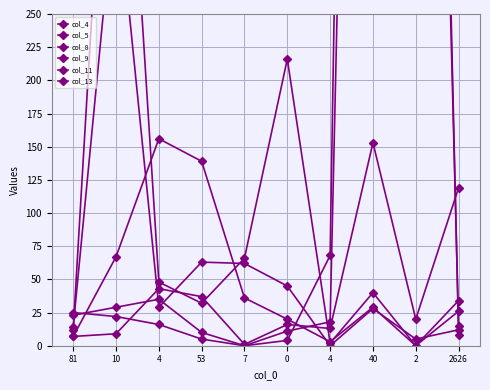

Reading left to right, extract all data points from this chart.

col_4: 81=25	10=22	4=16	53=5	7=0	0=11	4=18	40=1447	2=1394	2626=8
col_5: 81=23	10=29	4=35	53=10	7=0	0=4	4=68	40=2010	2=1264	2626=15
col_8: 81=14	10=350	4=29	53=63	7=62	0=45	4=0	40=28	2=5	2626=12
col_9: 81=12	10=558	4=48	53=32	7=66	0=216	4=2	40=40	2=0	2626=34
col_11: 81=7	10=67	4=156	53=139	7=36	0=20	4=3	40=29	2=0	2626=26
col_13: 81=7	10=9	4=43	53=37	7=1	0=16	4=13	40=153	2=20	2626=119